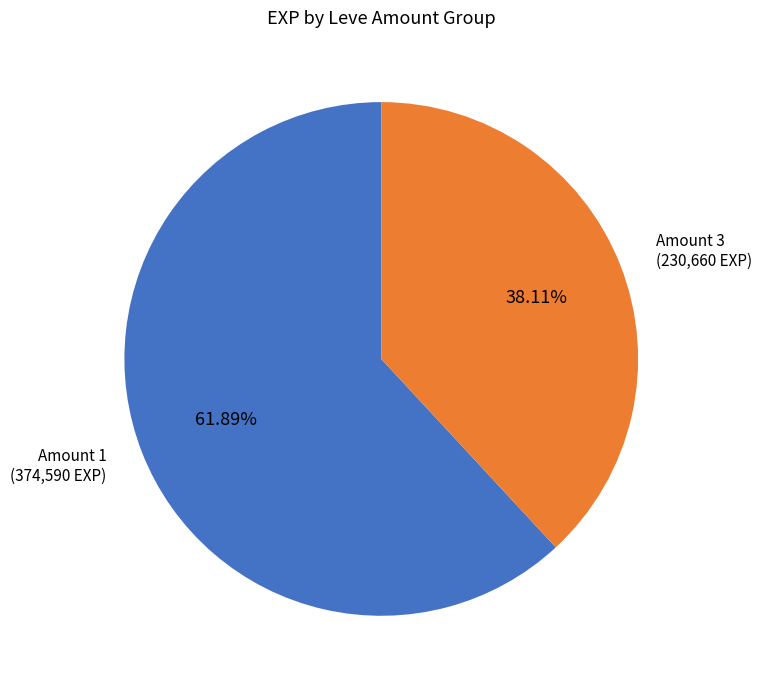

Is there any slice that represents more than half of the pie?

Yes